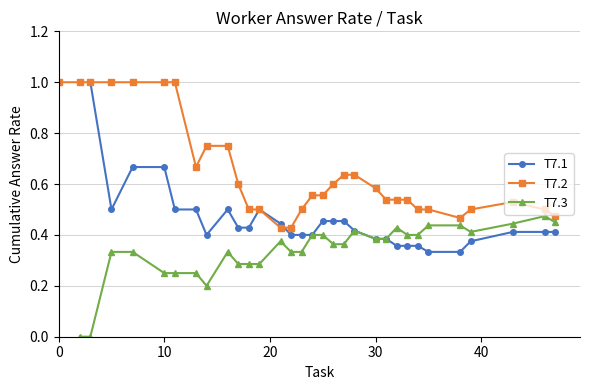

Is the value of T7.3 at 5 greater than the value of T7.2 at 39?

No